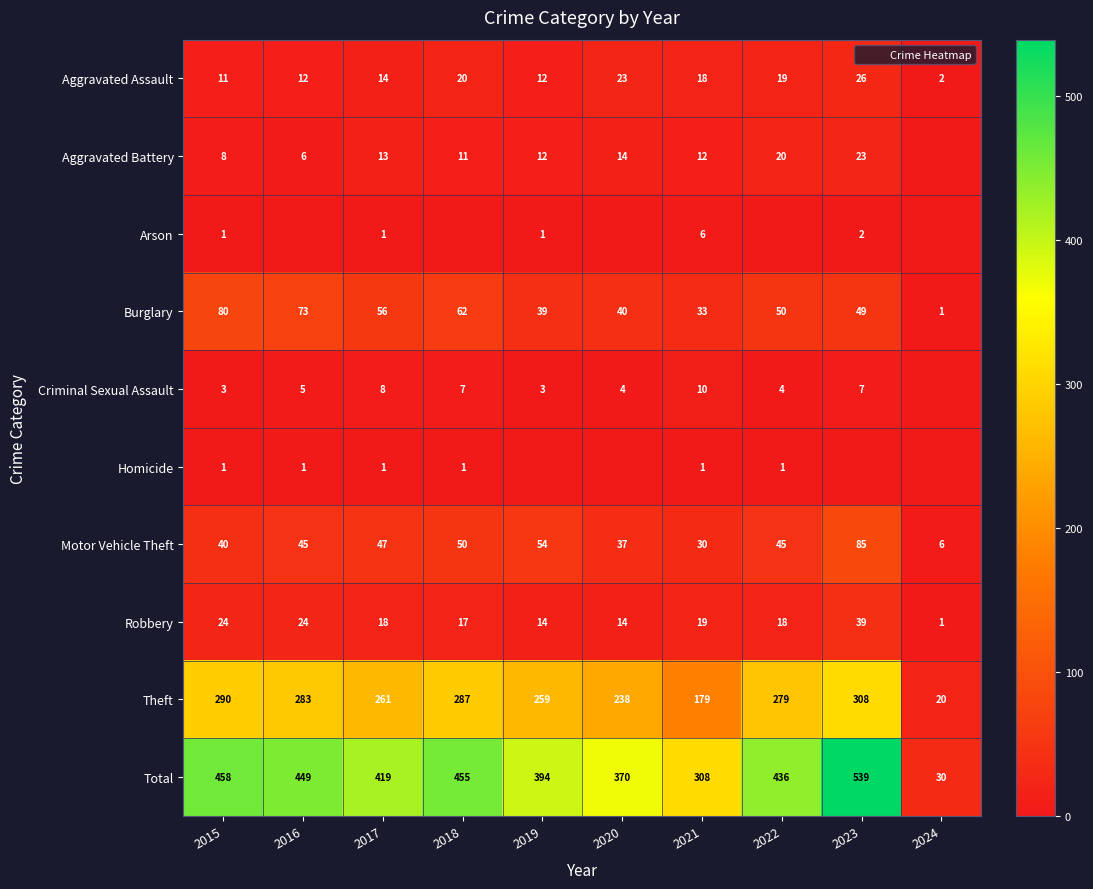

What is the greatest value displayed?

539